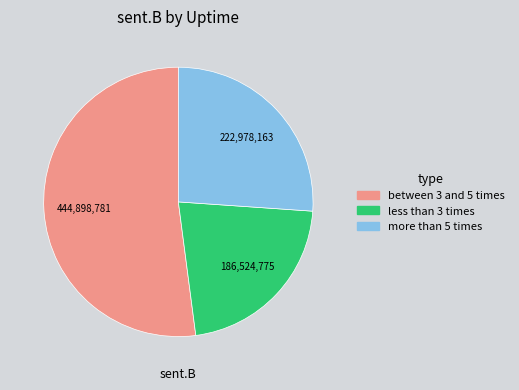

How many segments does this pie chart have?

3